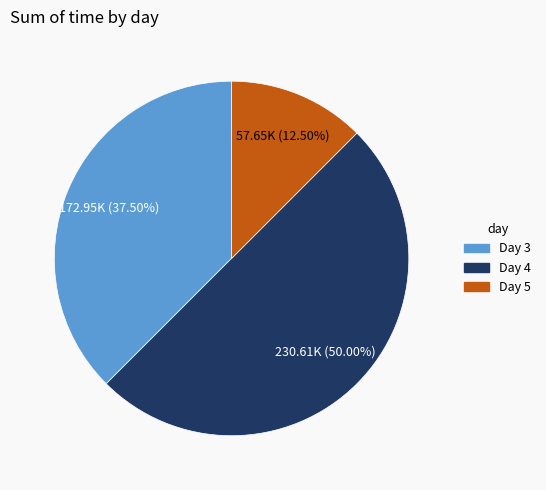

Which category accounts for the majority?

Day 4